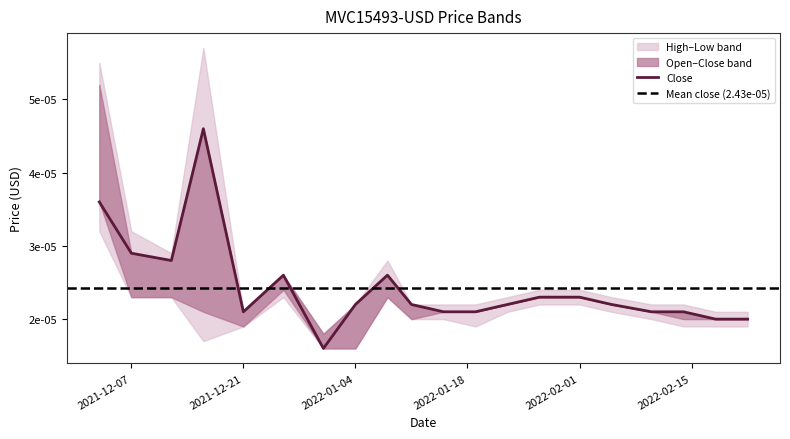

After their last crossing, which series has the higher values: Close or Open?

Close